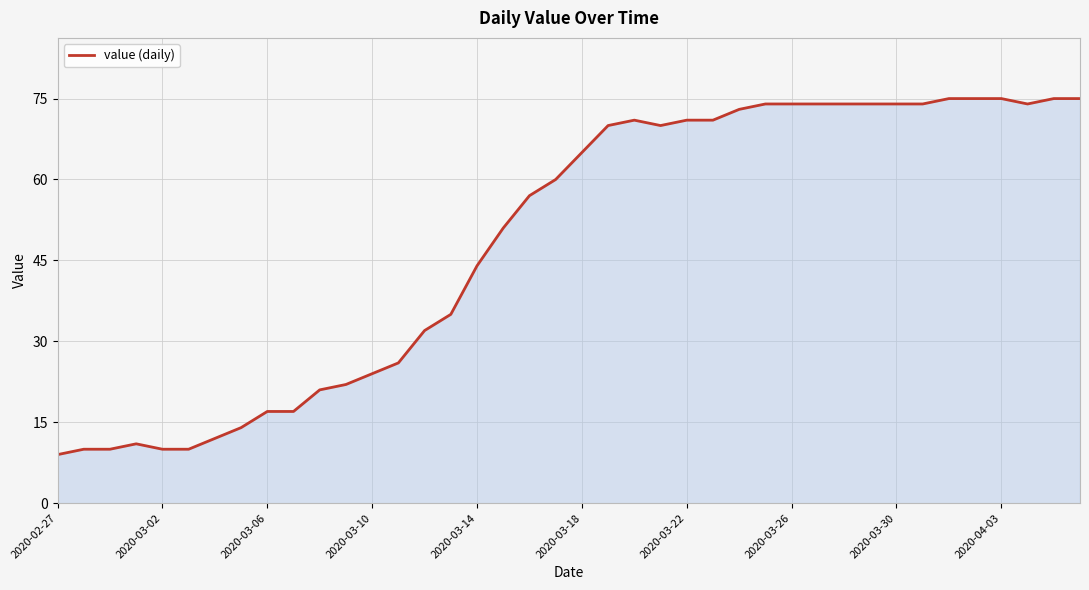

What is the difference between the maximum and minimum values?

66